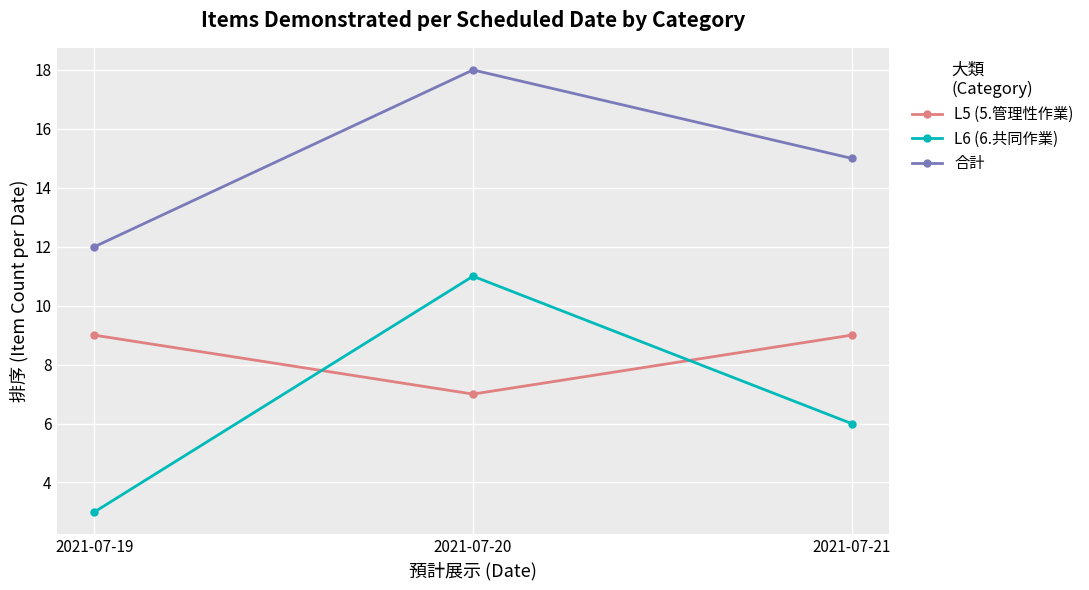

Which category has the highest value across all series?

2021-07-20